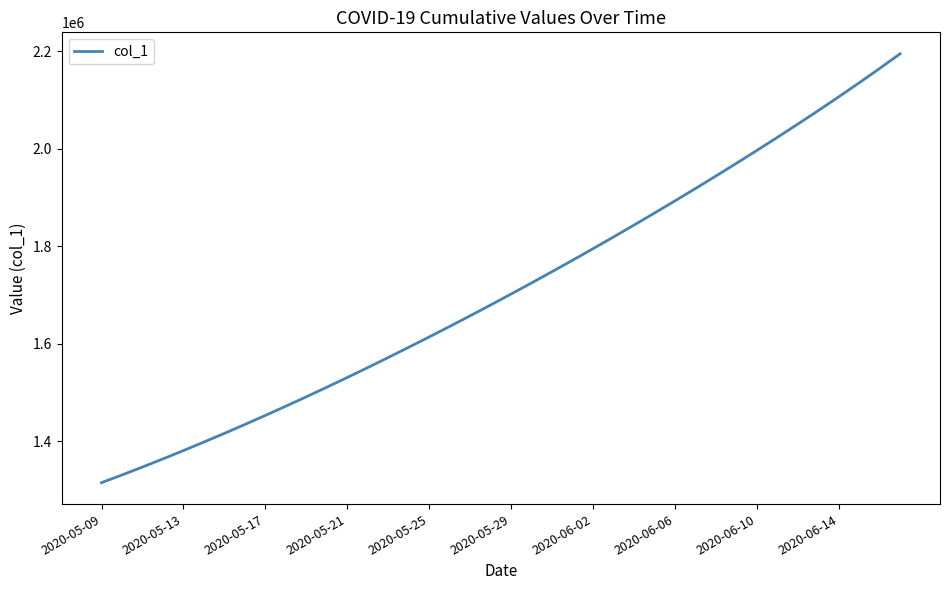

What is the smallest value displayed?

1315099.0